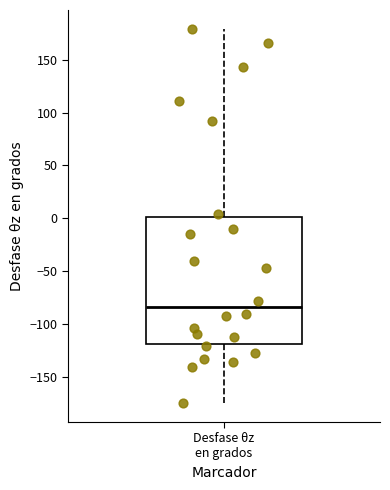

Read this box plot against the y-axis: the position of the median line, the range covered by the box, and the ends of both whiskers. The values are not printed on the chart, so give them approximately, as read against the axis.

median -85, box -120 to 0, whiskers -175 to 180